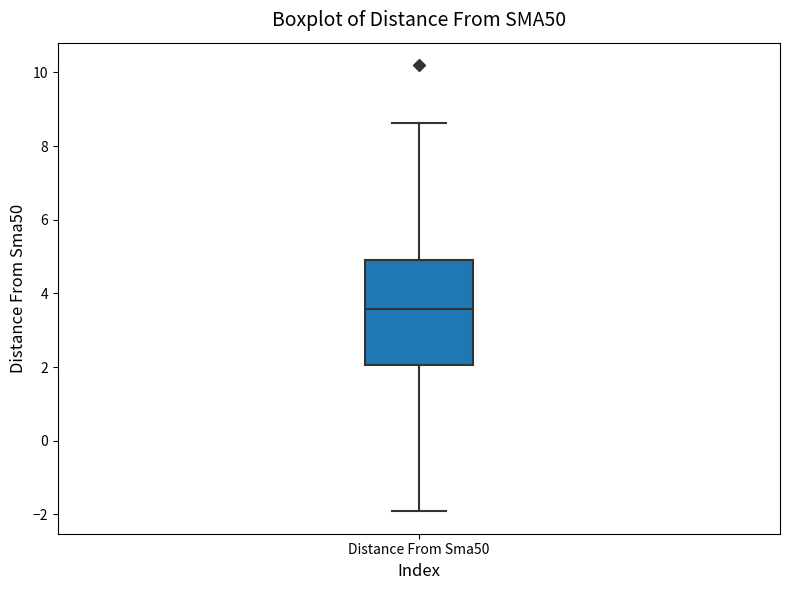

Read this box plot against the y-axis: the position of the median line, the range covered by the box, and the ends of both whiskers. The values are not printed on the chart, so give them approximately, as read against the axis.

median 3.6, box 2.0 to 5.0, whiskers -2.0 to 8.6